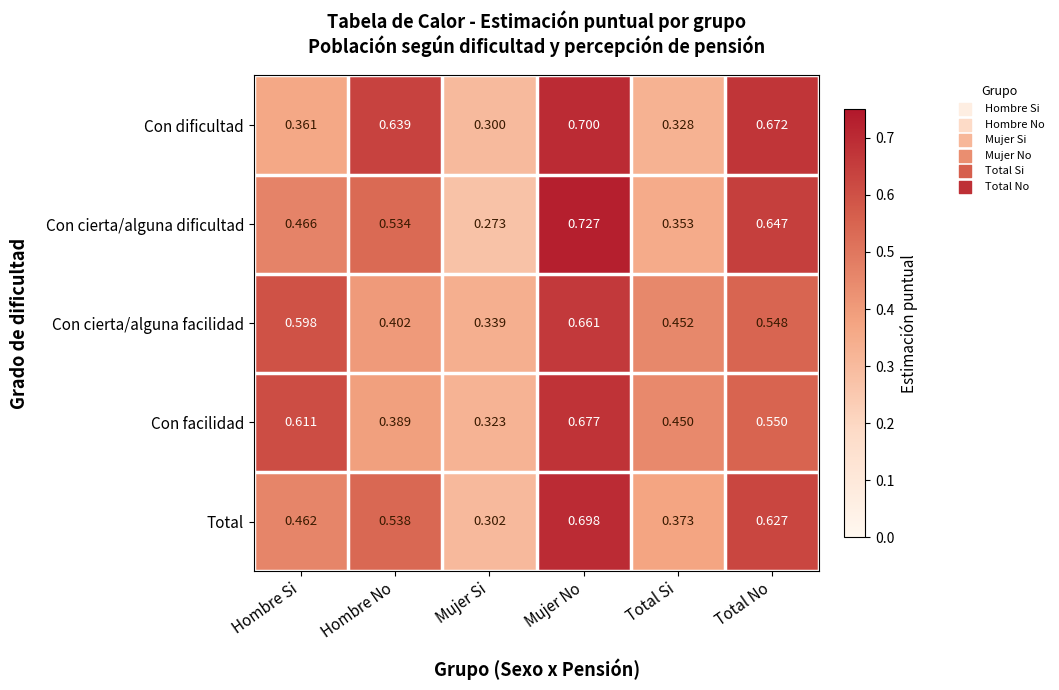

What is the total value across all series at Mujer Si?

1.5